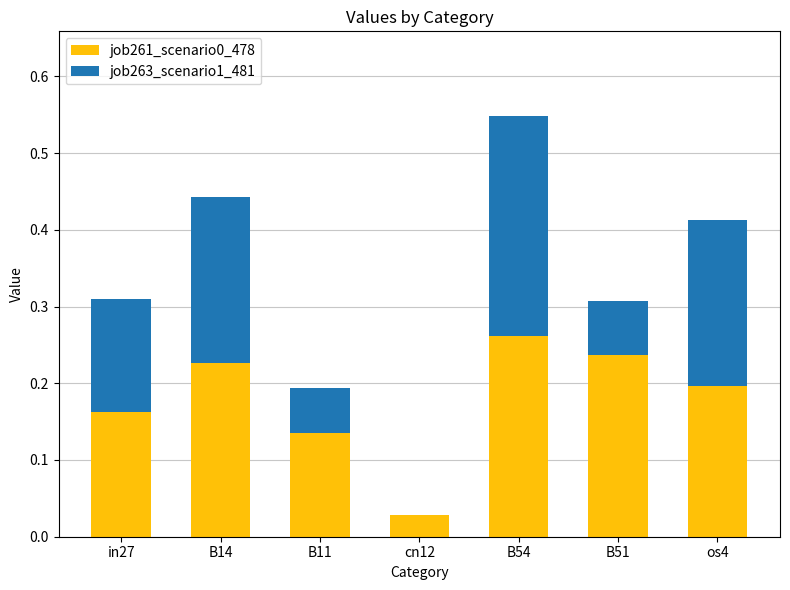

Between in27 and cn12, which series saw the biggest shift?

job263_scenario1_481